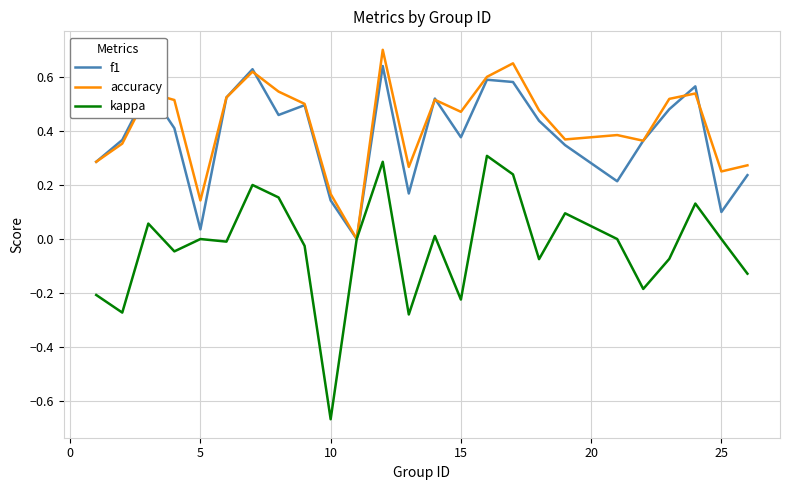

Which series has the largest range (max minus min)?

kappa